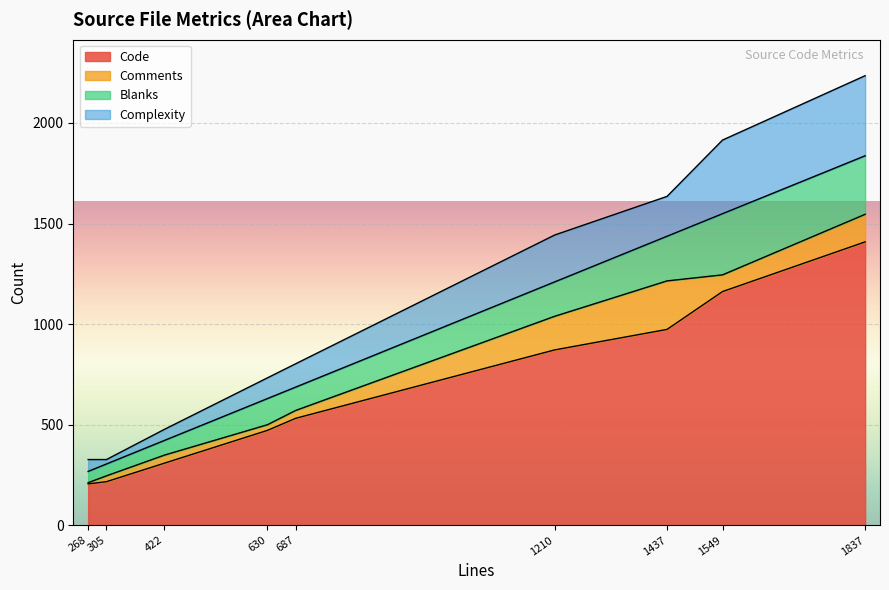

How many times do Blanks and Comments cross each other?

2